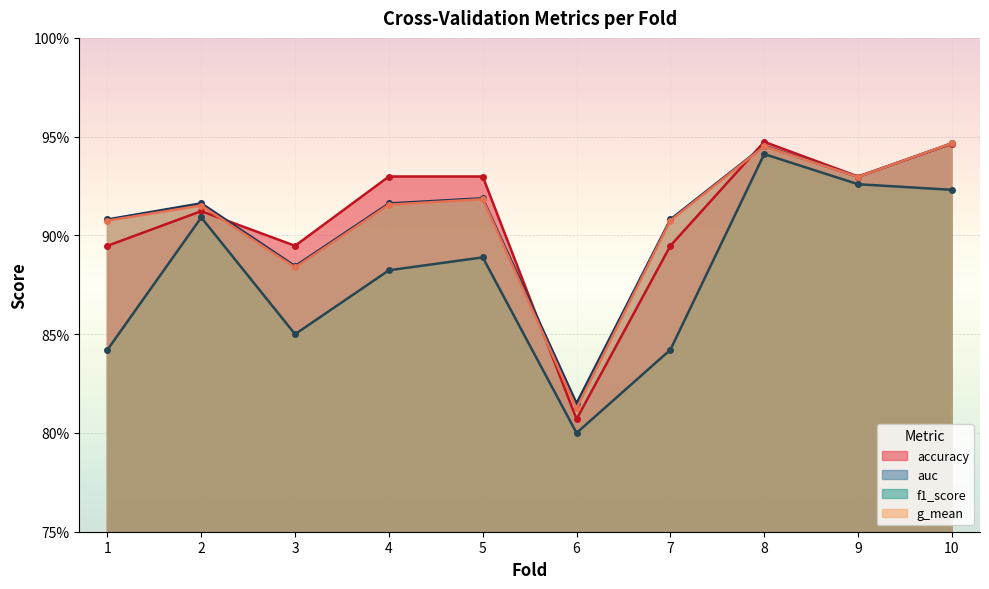

What is the difference between the accuracy values at 8 and 6?

0.1